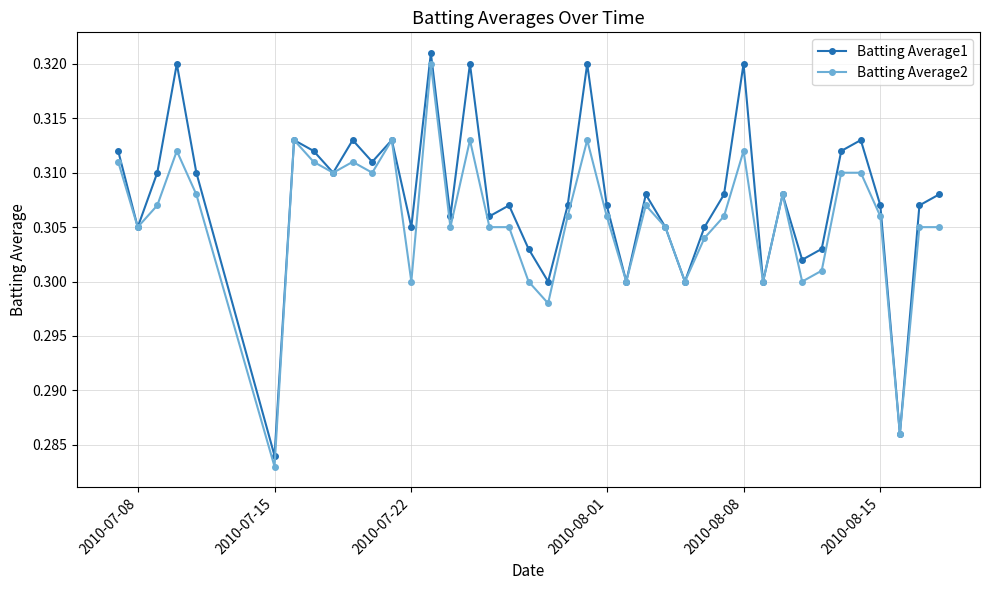

At how many categories does at least one series exceed 0?

40